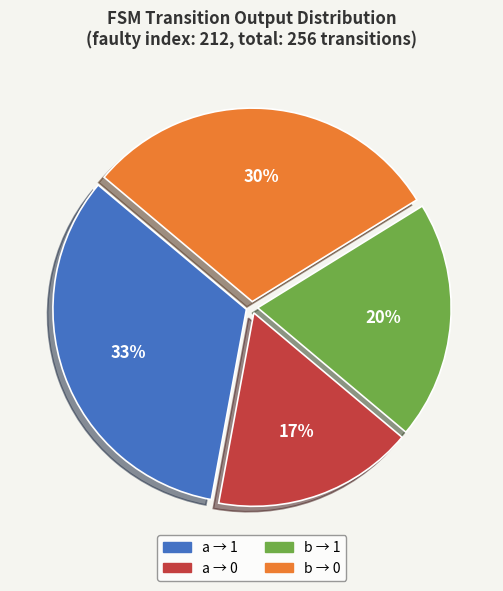

To the nearest percent, what is the difference between the largest and smallest slice percentages?

16%